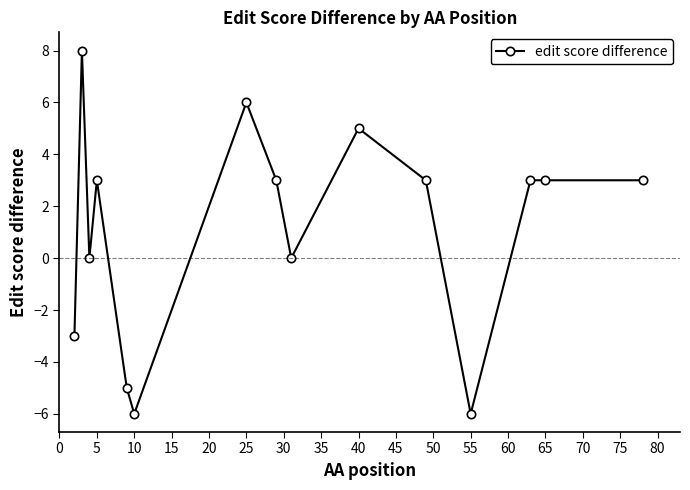

What is the difference between the maximum and second lowest values?

14